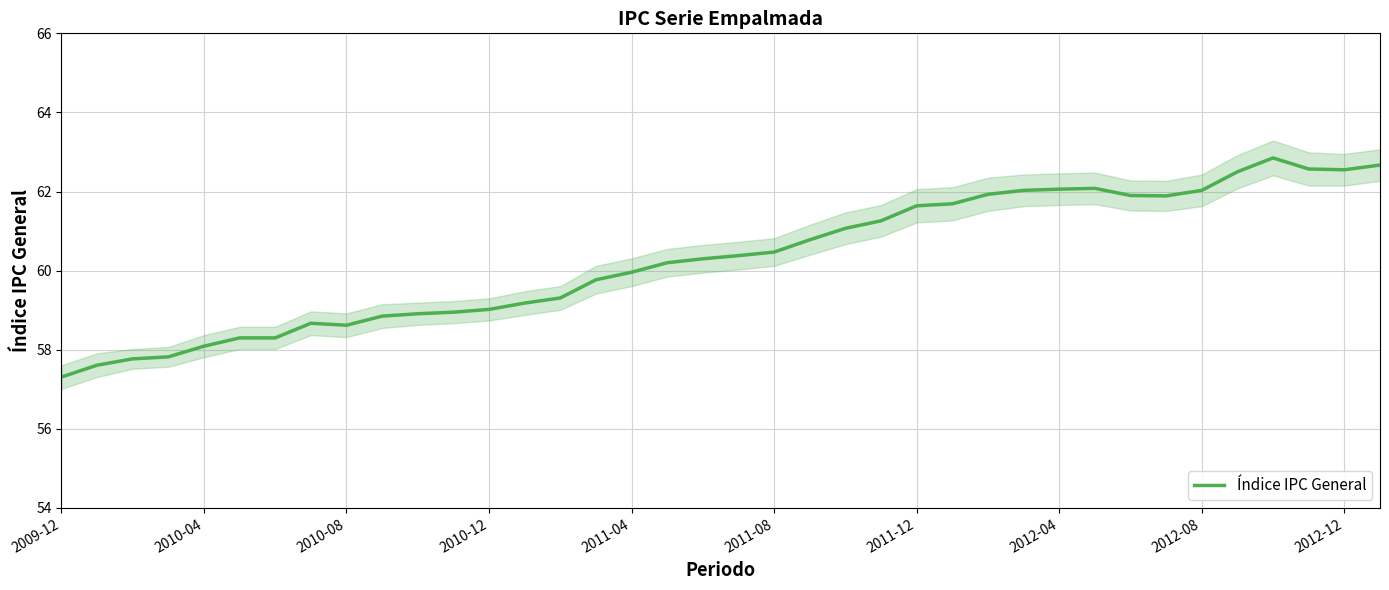

The value of Índice IPC General at 2010-08 is 101.4. True or false?

False